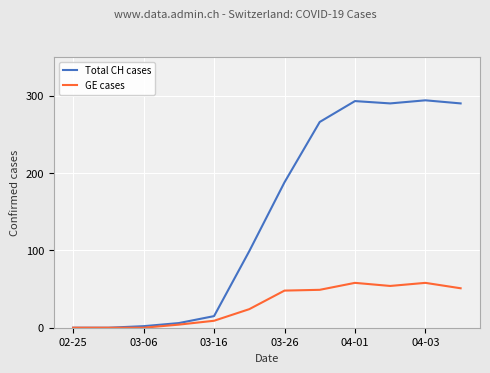

Which series has the largest range (max minus min)?

Total CH cases